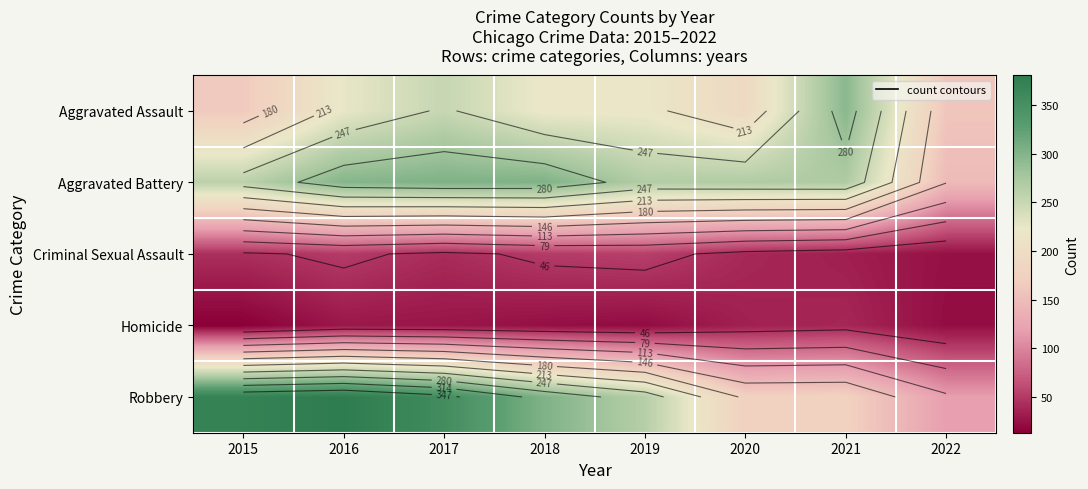

Which series changed the most between 2015 and 2019?

Robbery